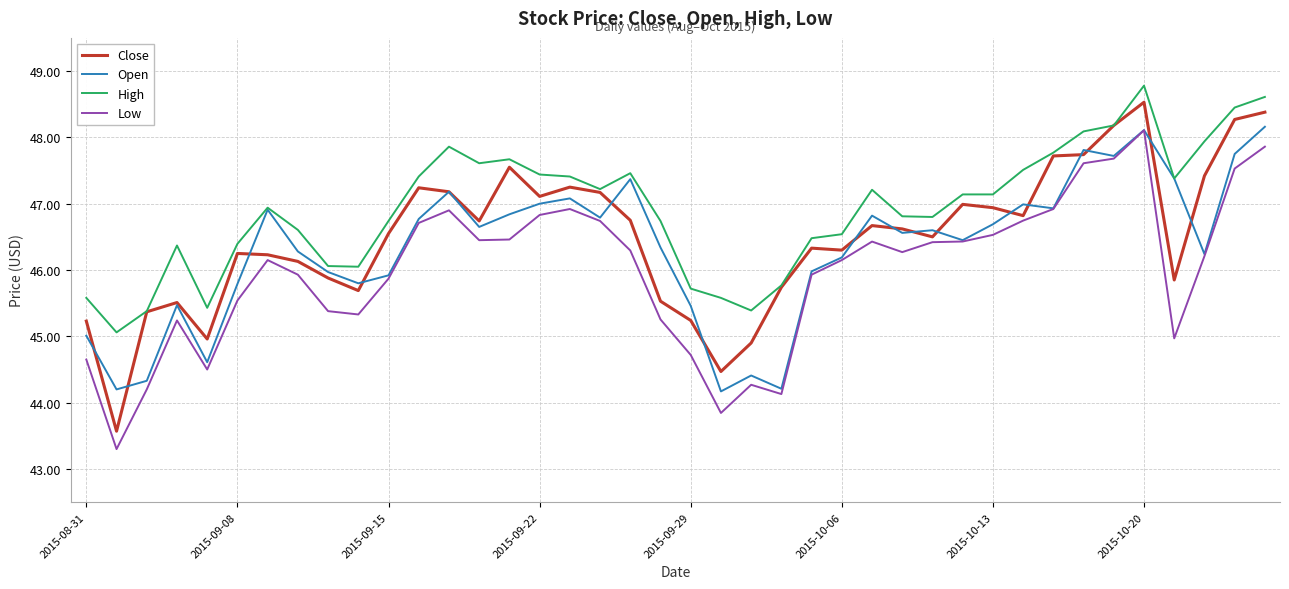

What is the sum of all Low values?

1839.4